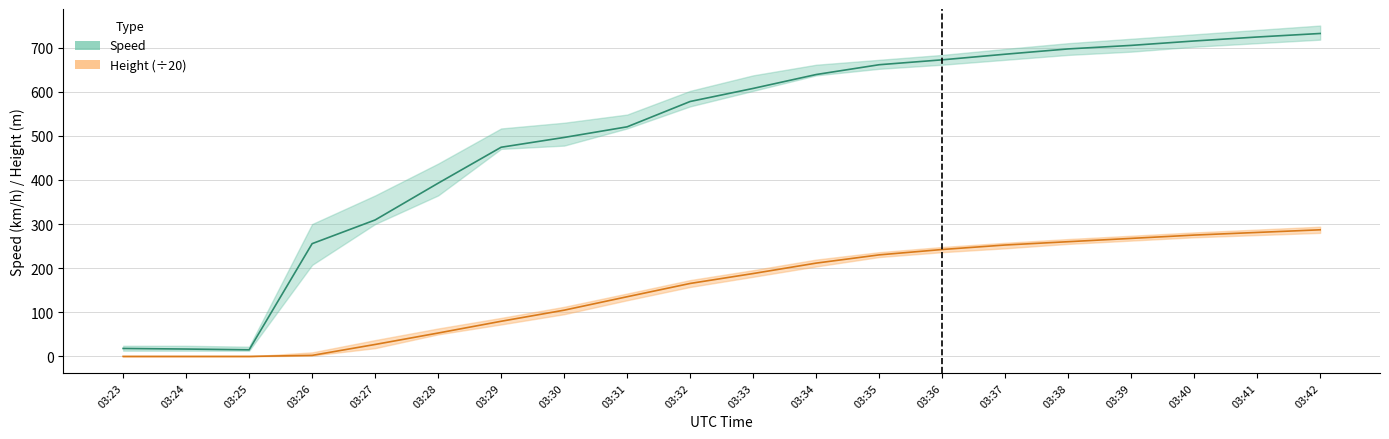

At which category is the sum across all series the highest?

03:42